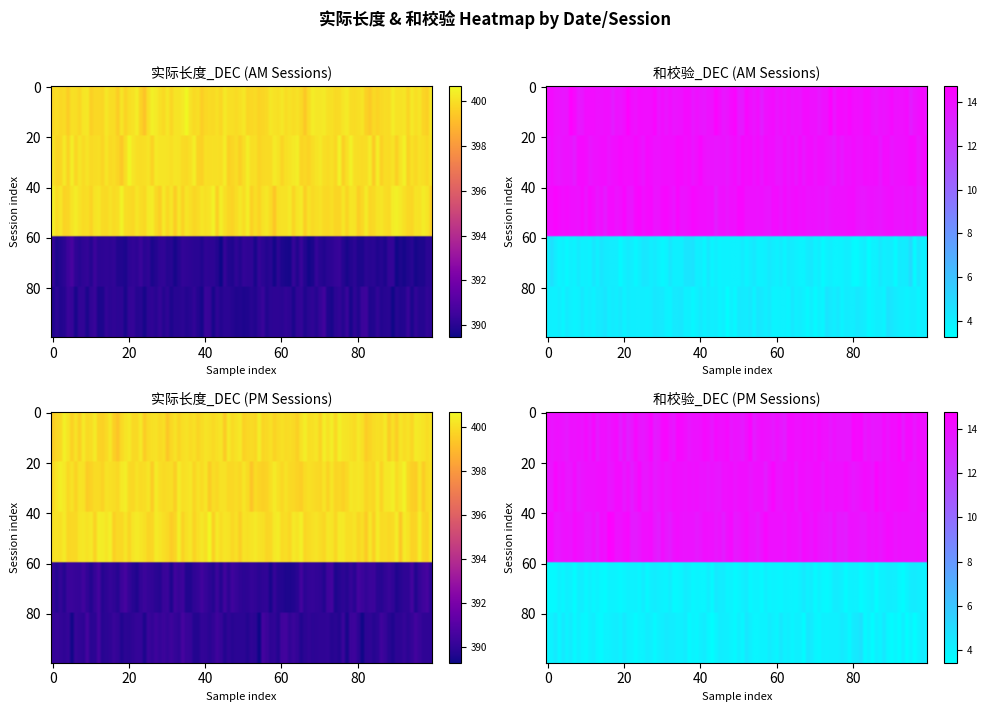

What is the sum of the 2025-03-11 AM values at 实际长度_DEC and 和校验_DEC?

414